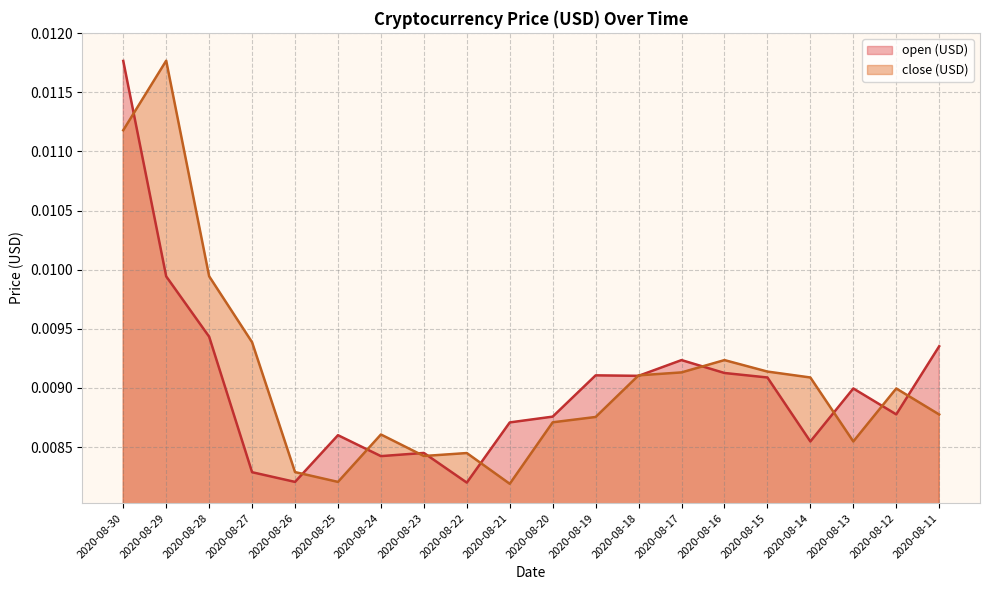

What is the sum of all close (USD) values?

0.2